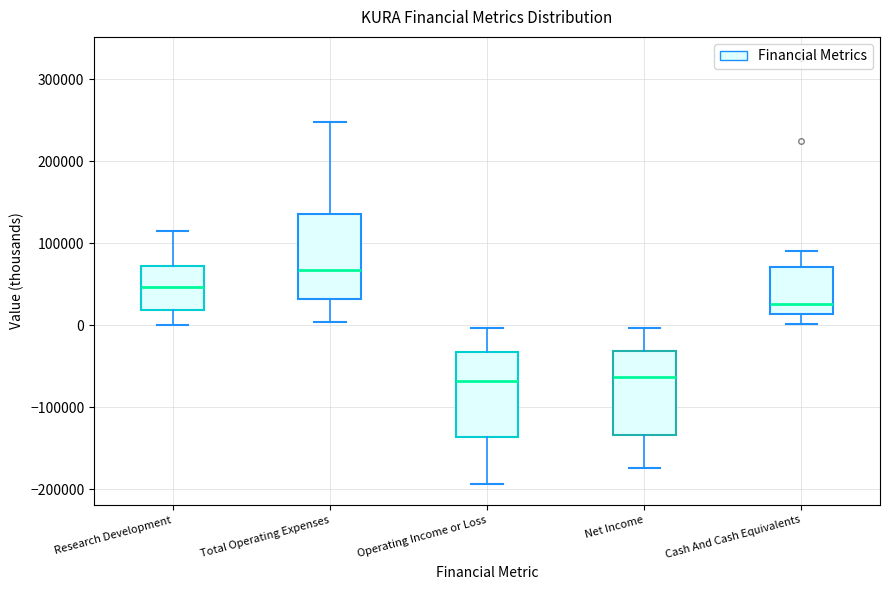

Reading left to right, read every box against the y-axis: the position of its median line, the range the box covers, and the ends of its whiskers. The values are not printed on the chart, so give them approximately, as read against the axis.

Research Development: median 50000, box 20000 to 70000, whiskers 0 to 120000
Total Operating Expenses: median 70000, box 30000 to 140000, whiskers 0 to 250000
Operating Income or Loss: median -70000, box -140000 to -30000, whiskers -190000 to 0
Net Income: median -60000, box -130000 to -30000, whiskers -170000 to 0
Cash And Cash Equivalents: median 30000, box 10000 to 70000, whiskers 0 to 90000